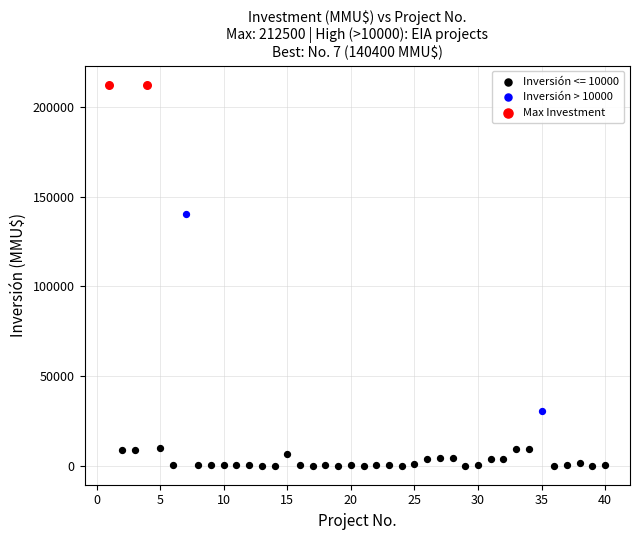

Which series contains the lowest Y value?

Inversión <= 10000